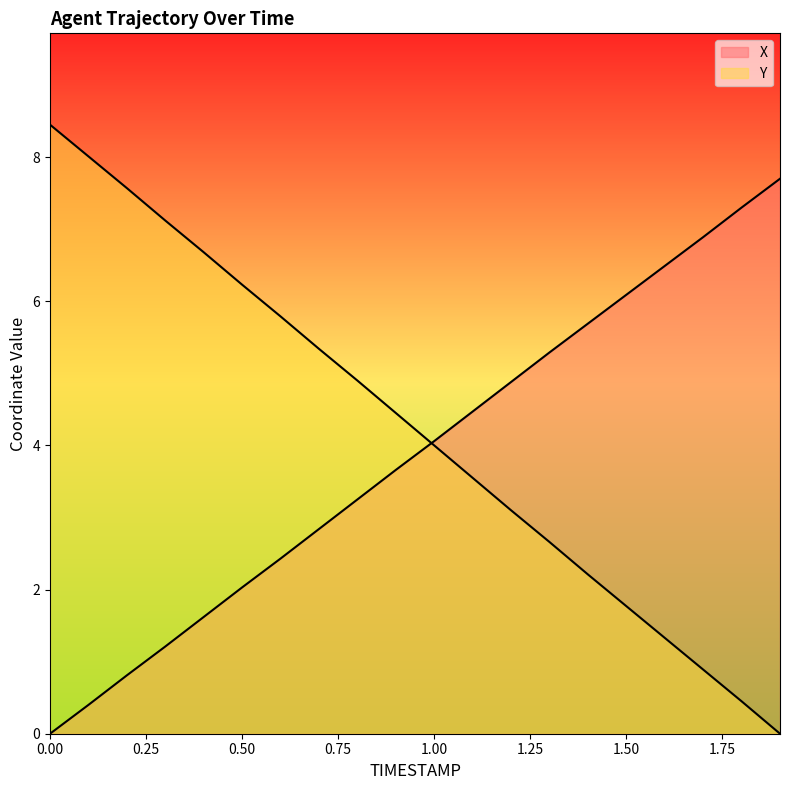

What is the difference between the maximum and minimum values in the X series?

7.7